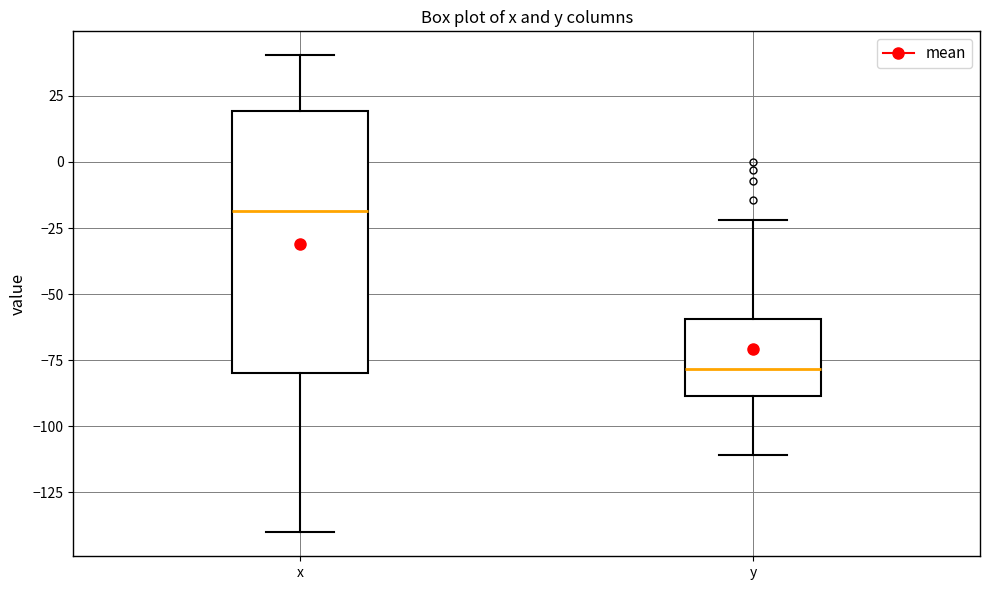

Where does the median line of the box for x sit on the y-axis? The values are not printed on the chart, so give them approximately, as read against the axis.

-20